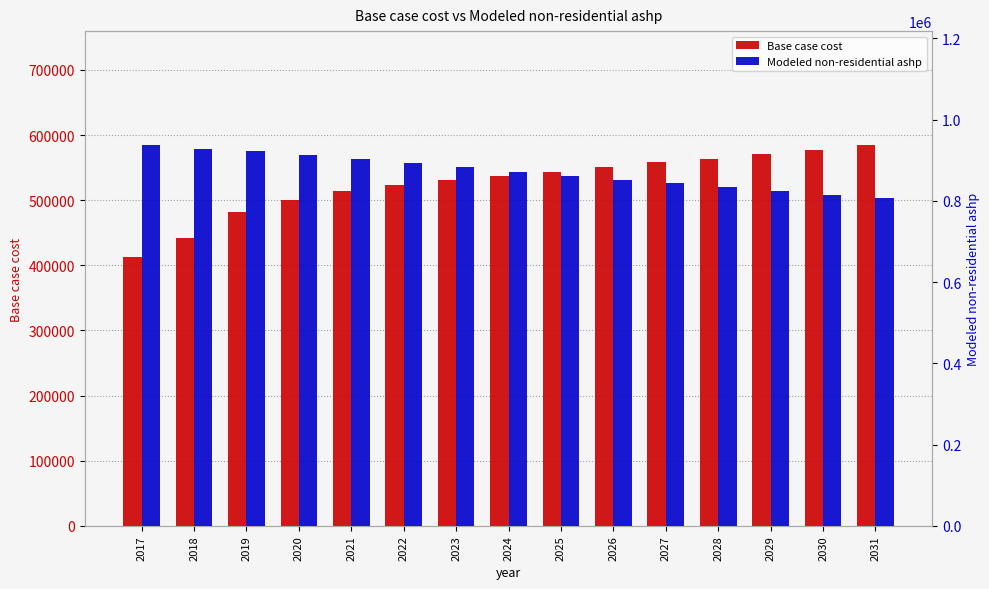

The Modeled non-residential ashp series shows 1284159.1 at 2029. True or false?

False